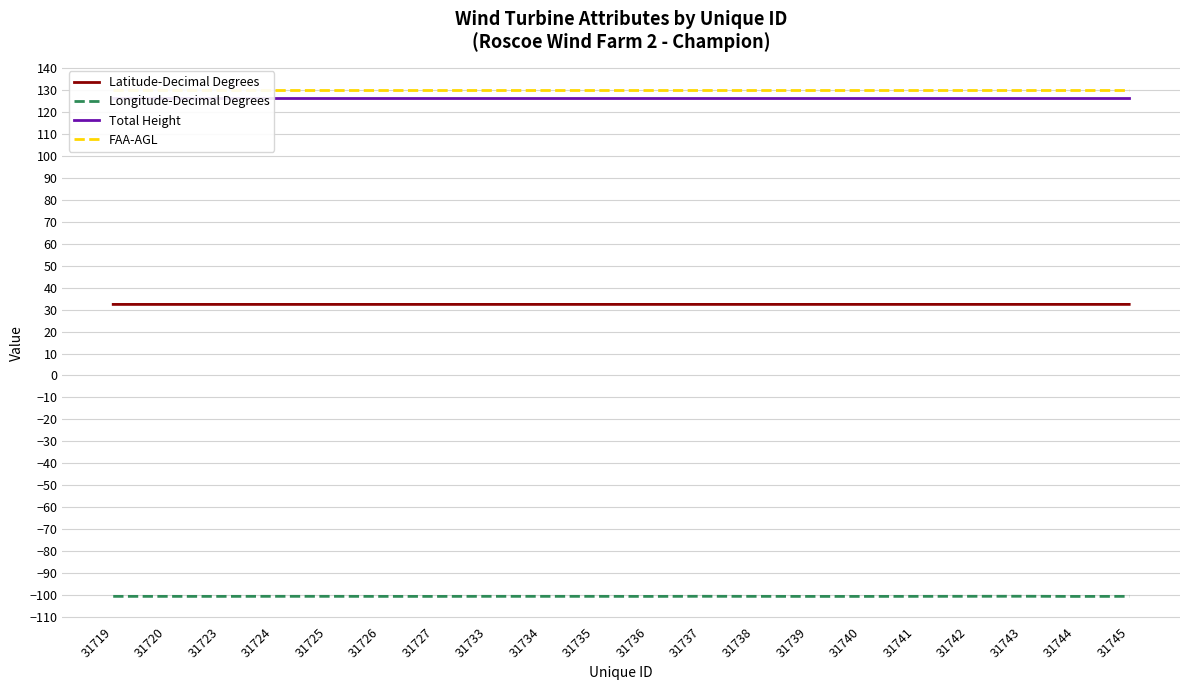

The Latitude-Decimal Degrees series shows 57.0 at 31738. True or false?

False